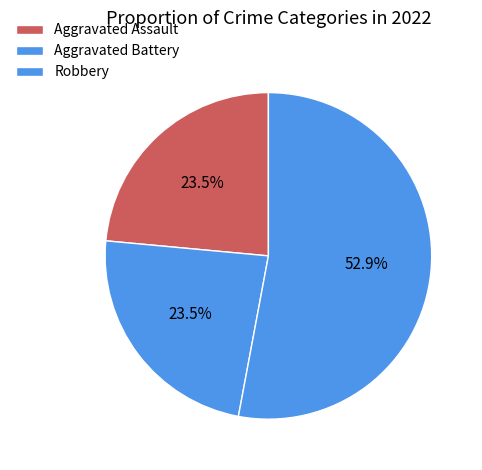

How many segments does this pie chart have?

3